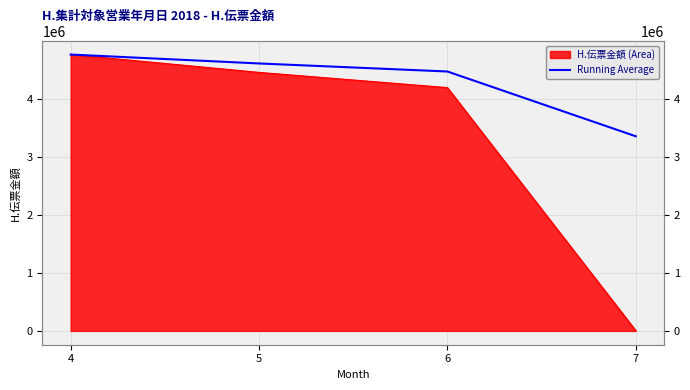

Which label corresponds to the smallest value in the chart?

7